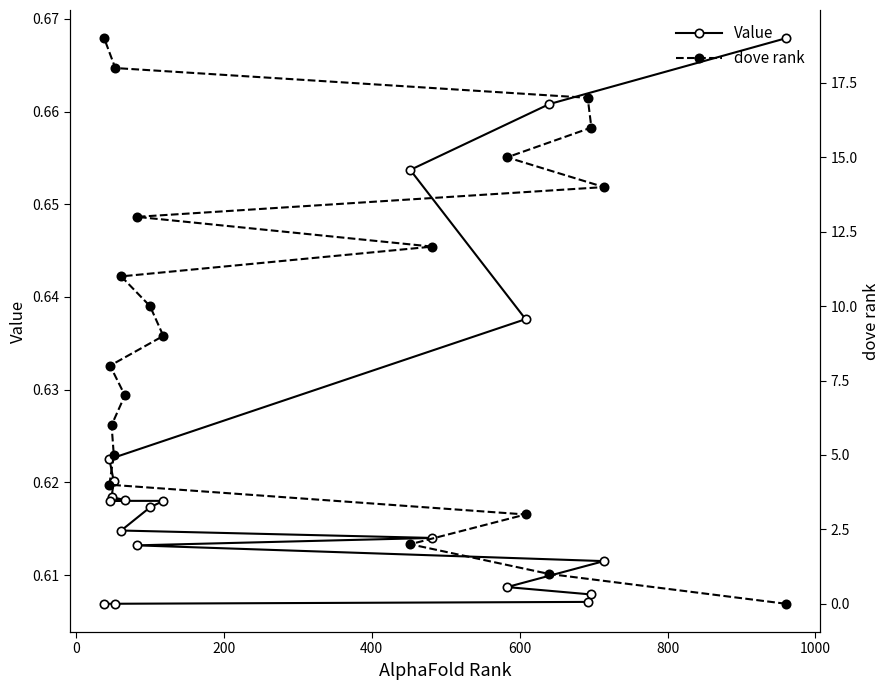

How many Value values are between 0 and 1?

20